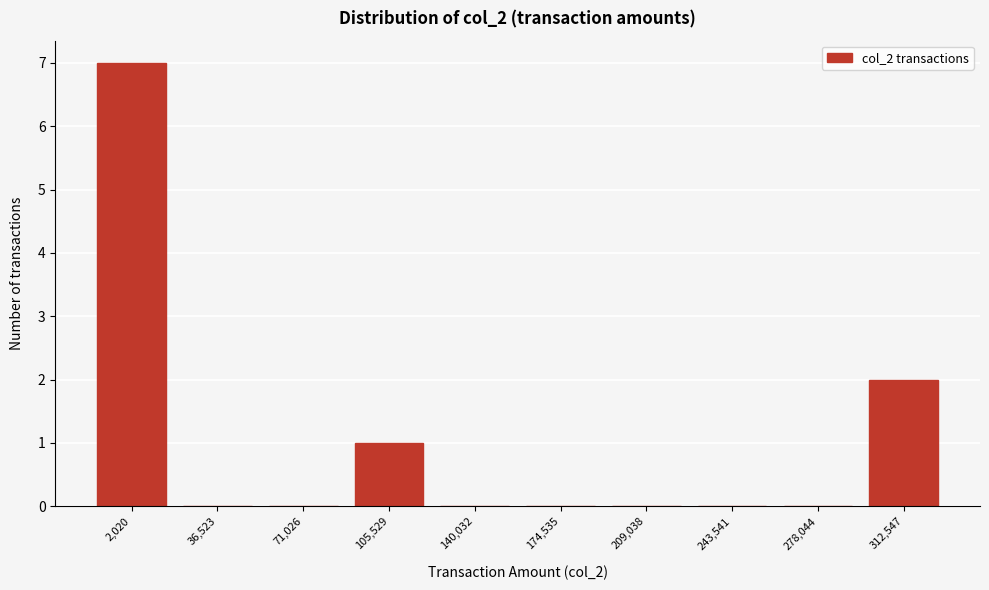

Reading left to right, extract all data points from this chart.

2,020=7	36,523=0	71,026=0	105,529=1	140,032=0	174,535=0	209,038=0	243,541=0	278,044=0	312,547=2